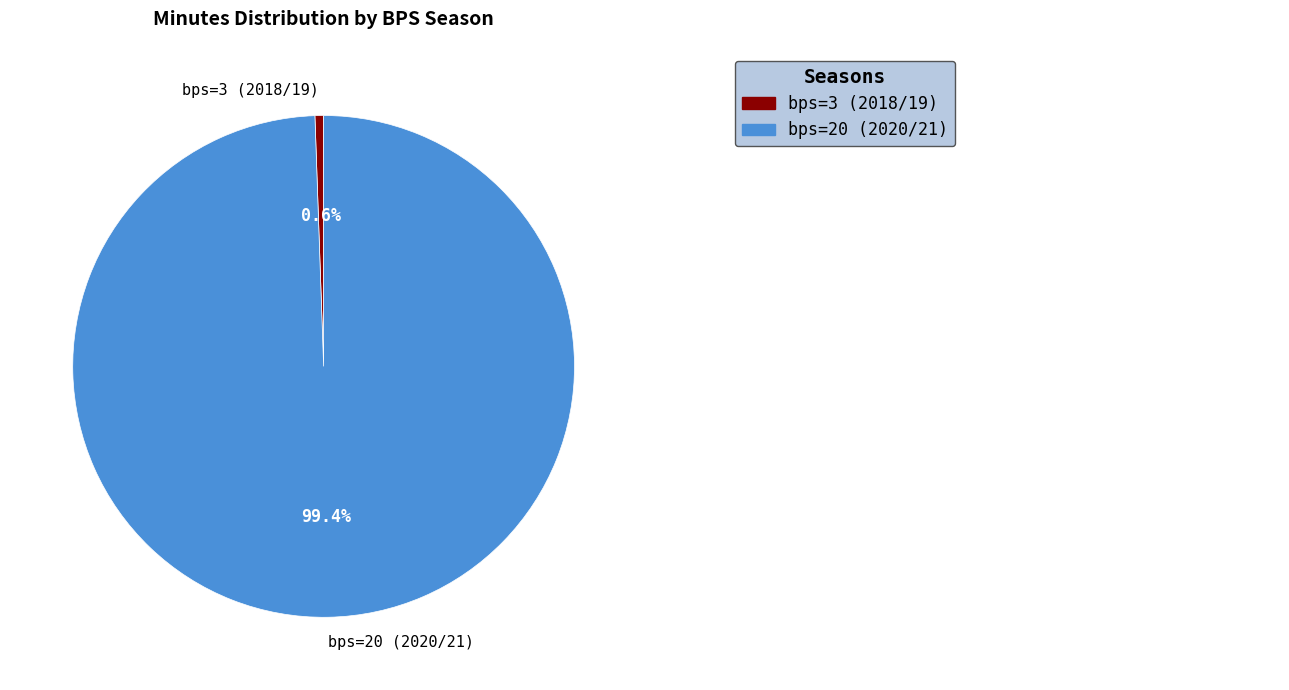

Which has a higher value, bps=20 (2020/21) or bps=3 (2018/19)?

bps=20 (2020/21)